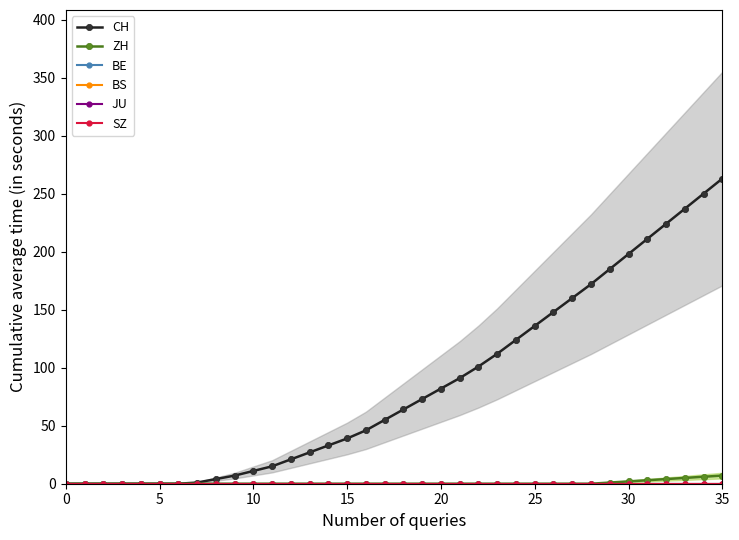

Which series has the largest range (max minus min)?

CH